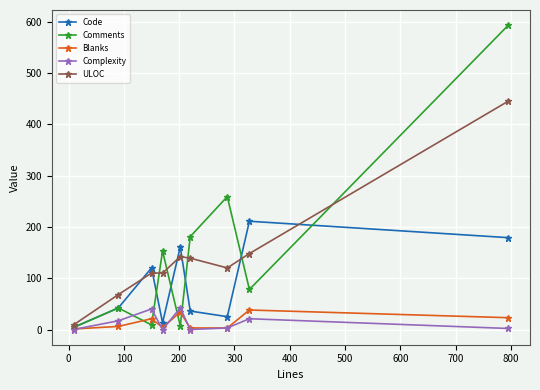

What is the sum of all Code values?

791